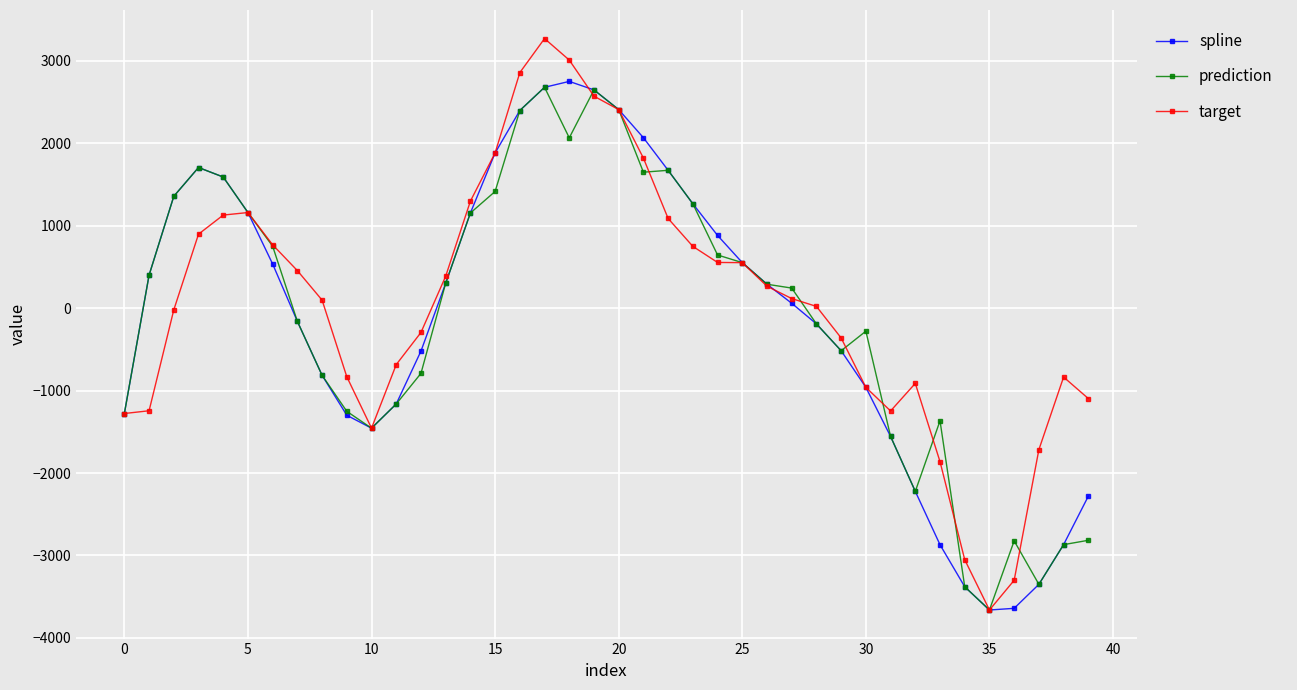

What is the minimum value for prediction?

-3661.2